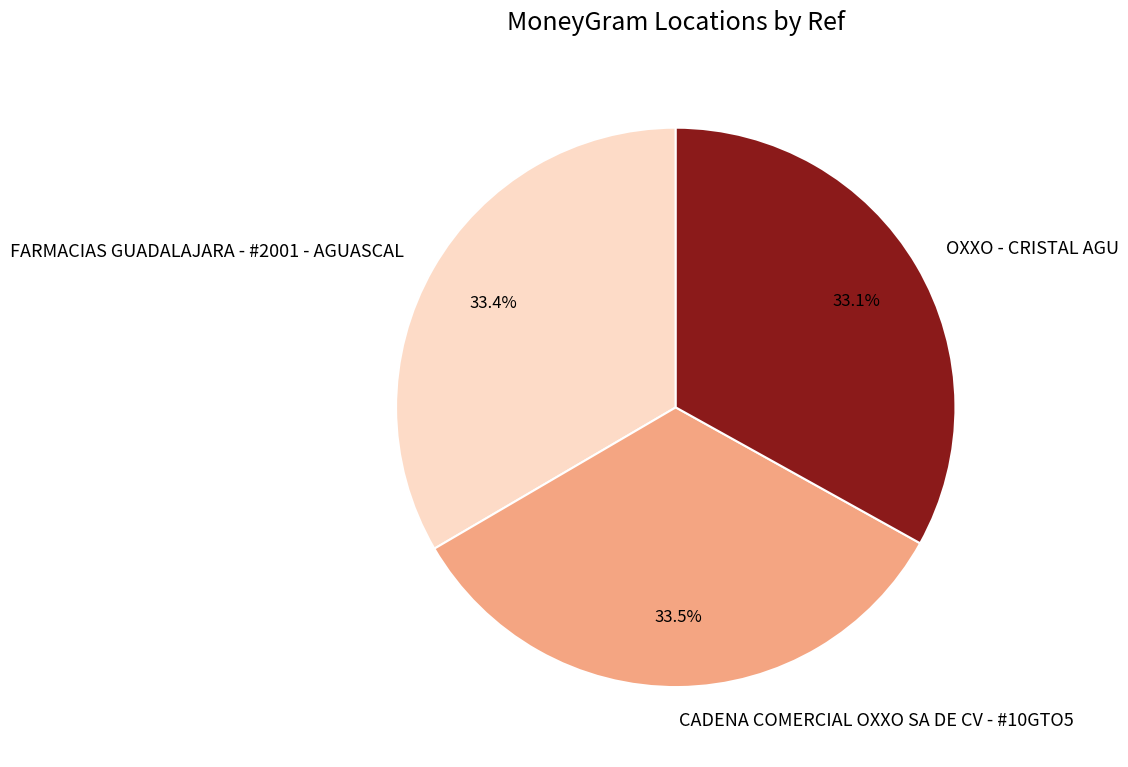

What is the ratio of the value at CADENA COMERCIAL OXXO SA DE CV - #10GTO5 to the value at FARMACIAS GUADALAJARA - #2001 - AGUASCAL?

1.0